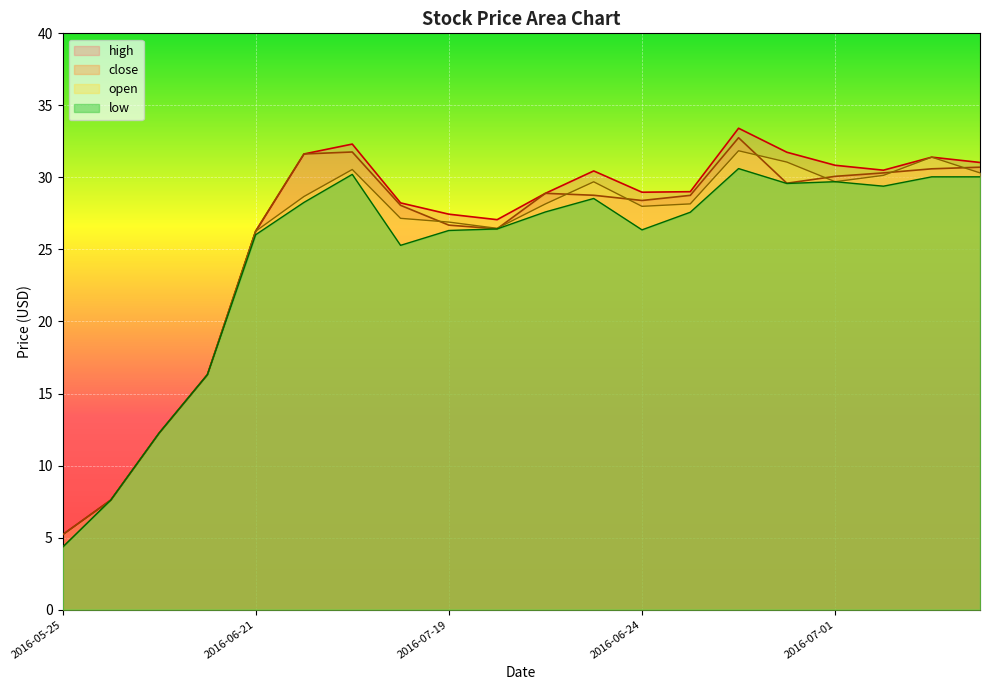

What is the label of the 2nd point from the left?

2016-05-31